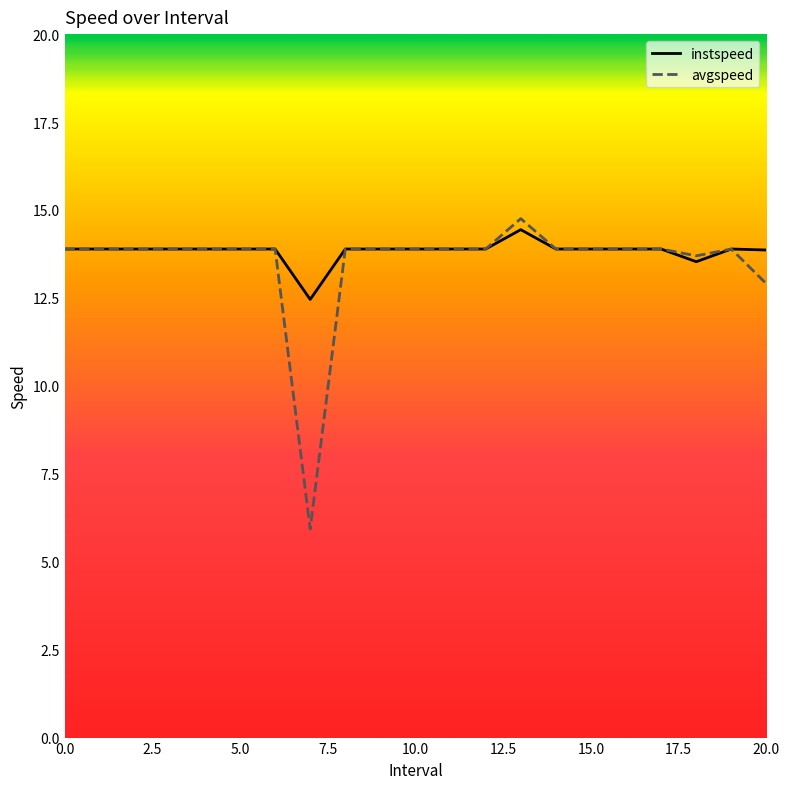

What is the sum of all avgspeed values?

283.4